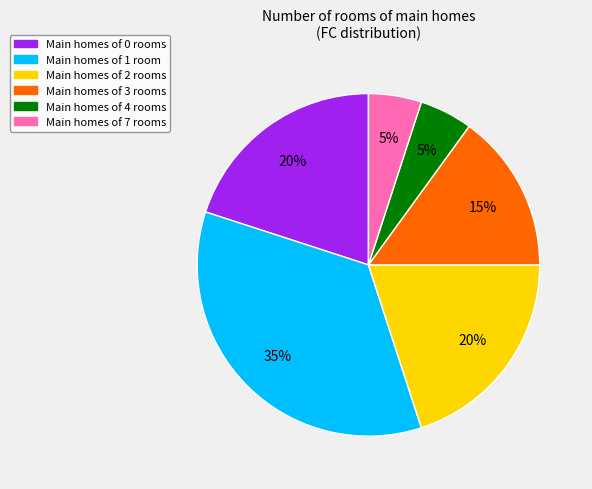

Is there any slice that represents more than half of the pie?

No